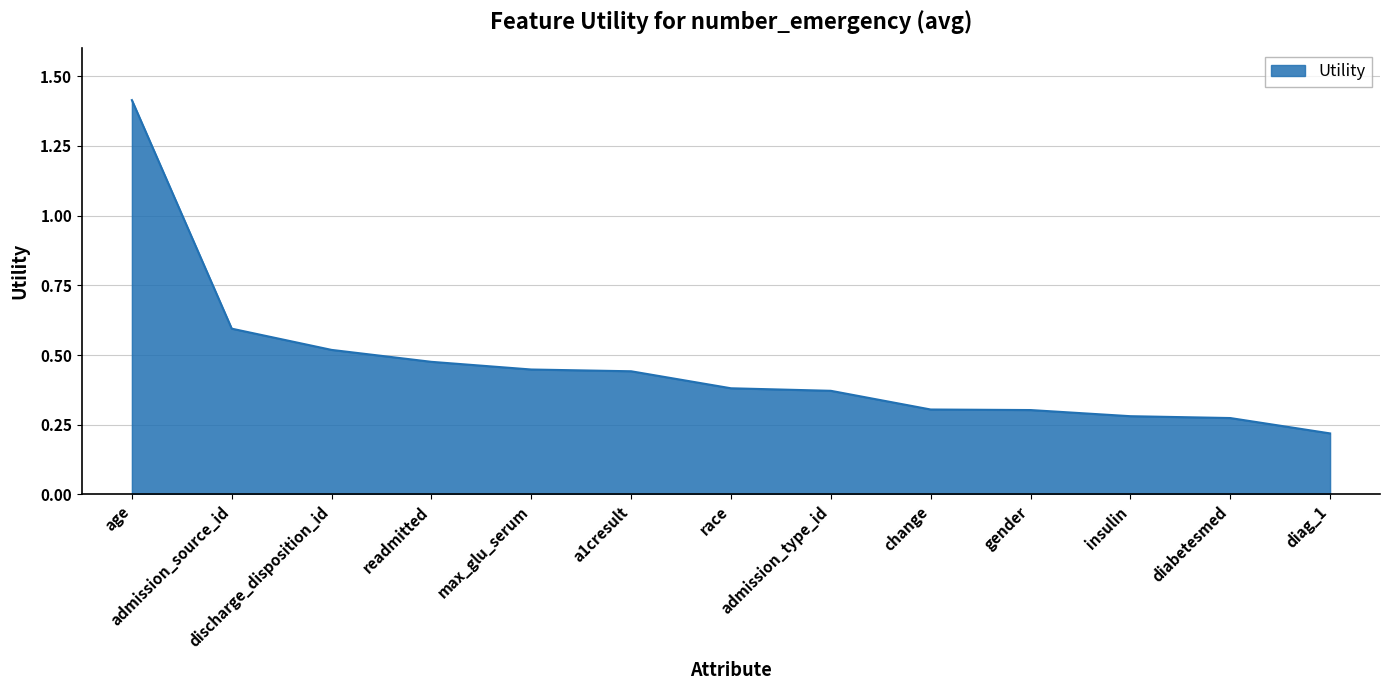

At which category does the chart reach its peak across all series?

age